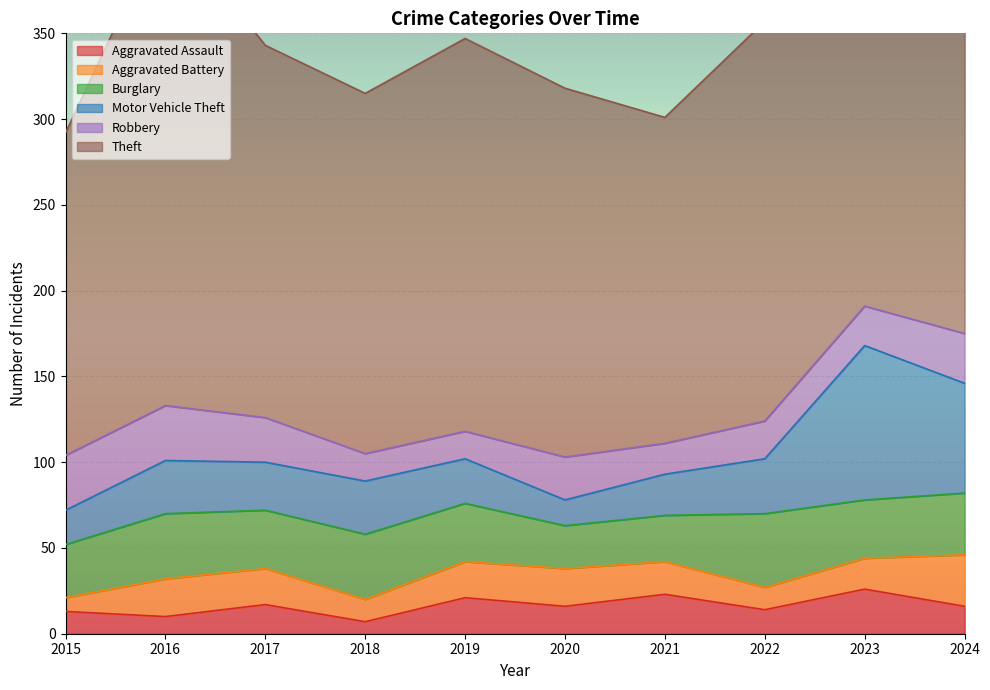

What is the spread (max minus min) of values at 2023?

250